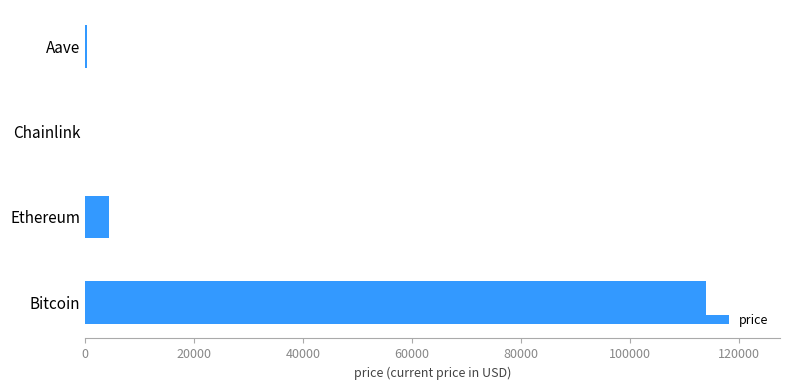

What is the sum of all values?

118659.1